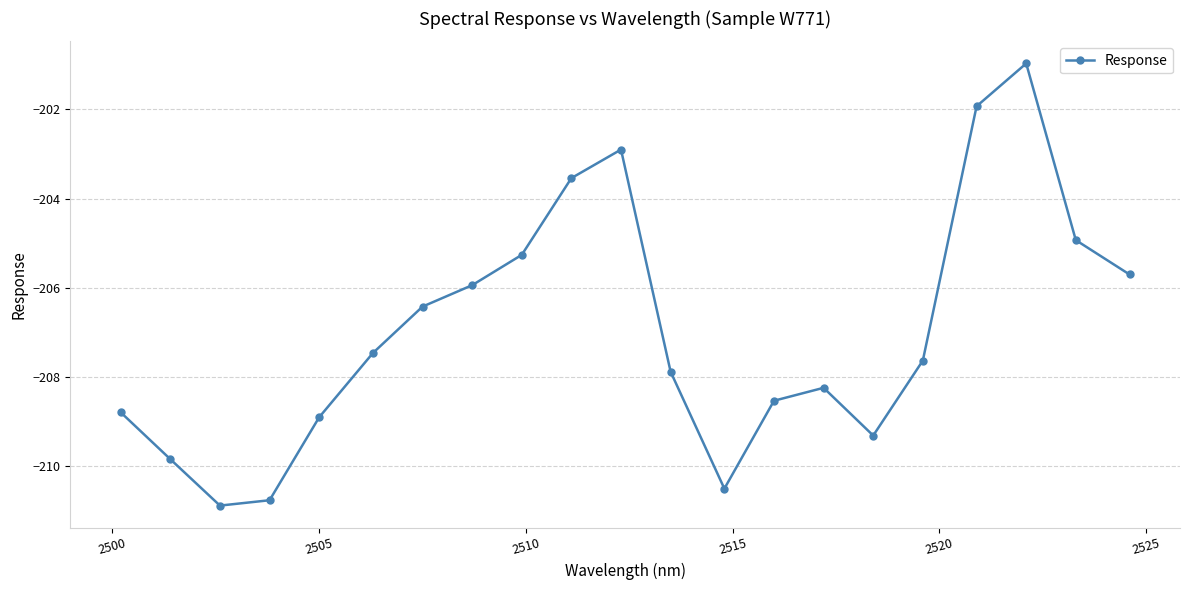

How many interior local valleys (lower than both neighbors) does the data have?

3